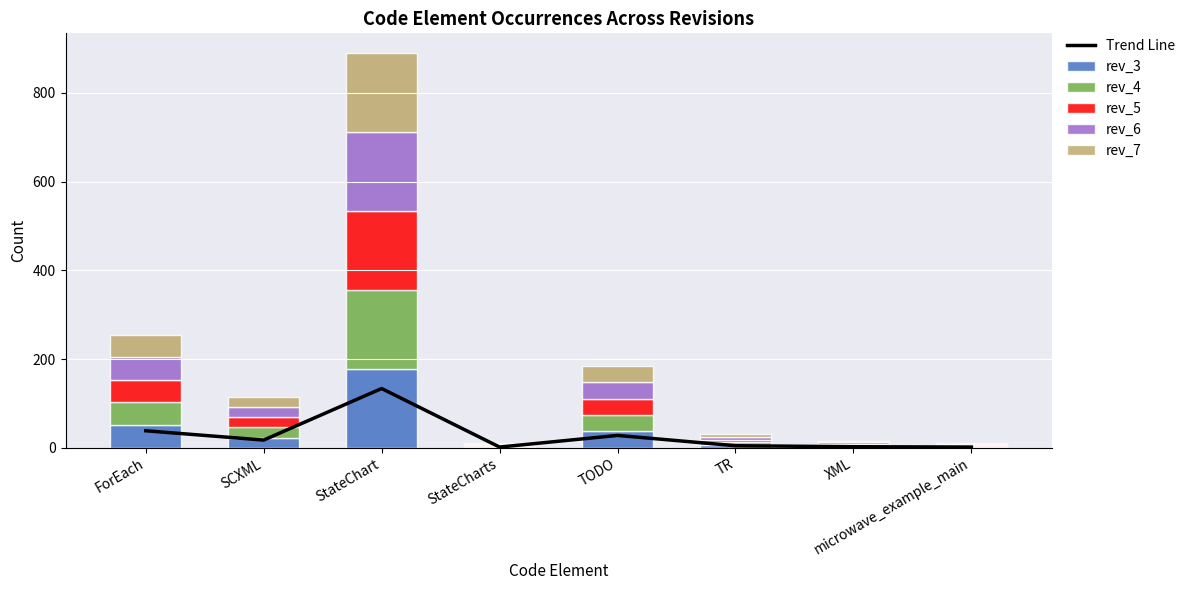

What is the label of the 1st bar from the left?

ForEach